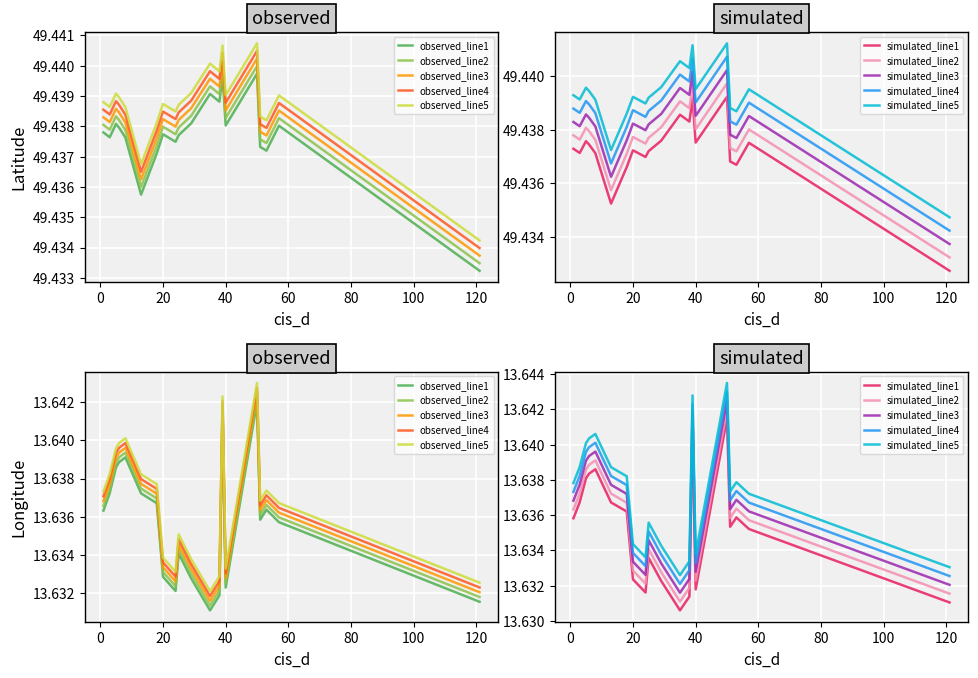

What is the minimum value for Chlumy_lon?

13.6